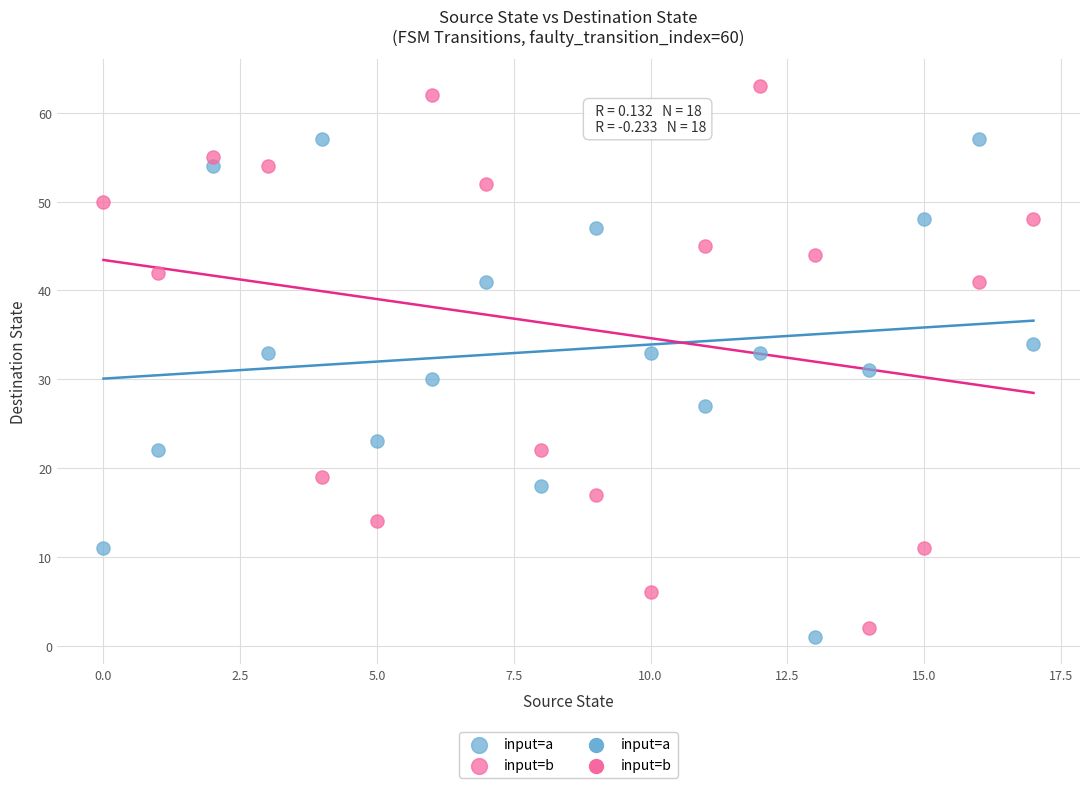

Which series has the largest Y range (max minus min)?

input=b